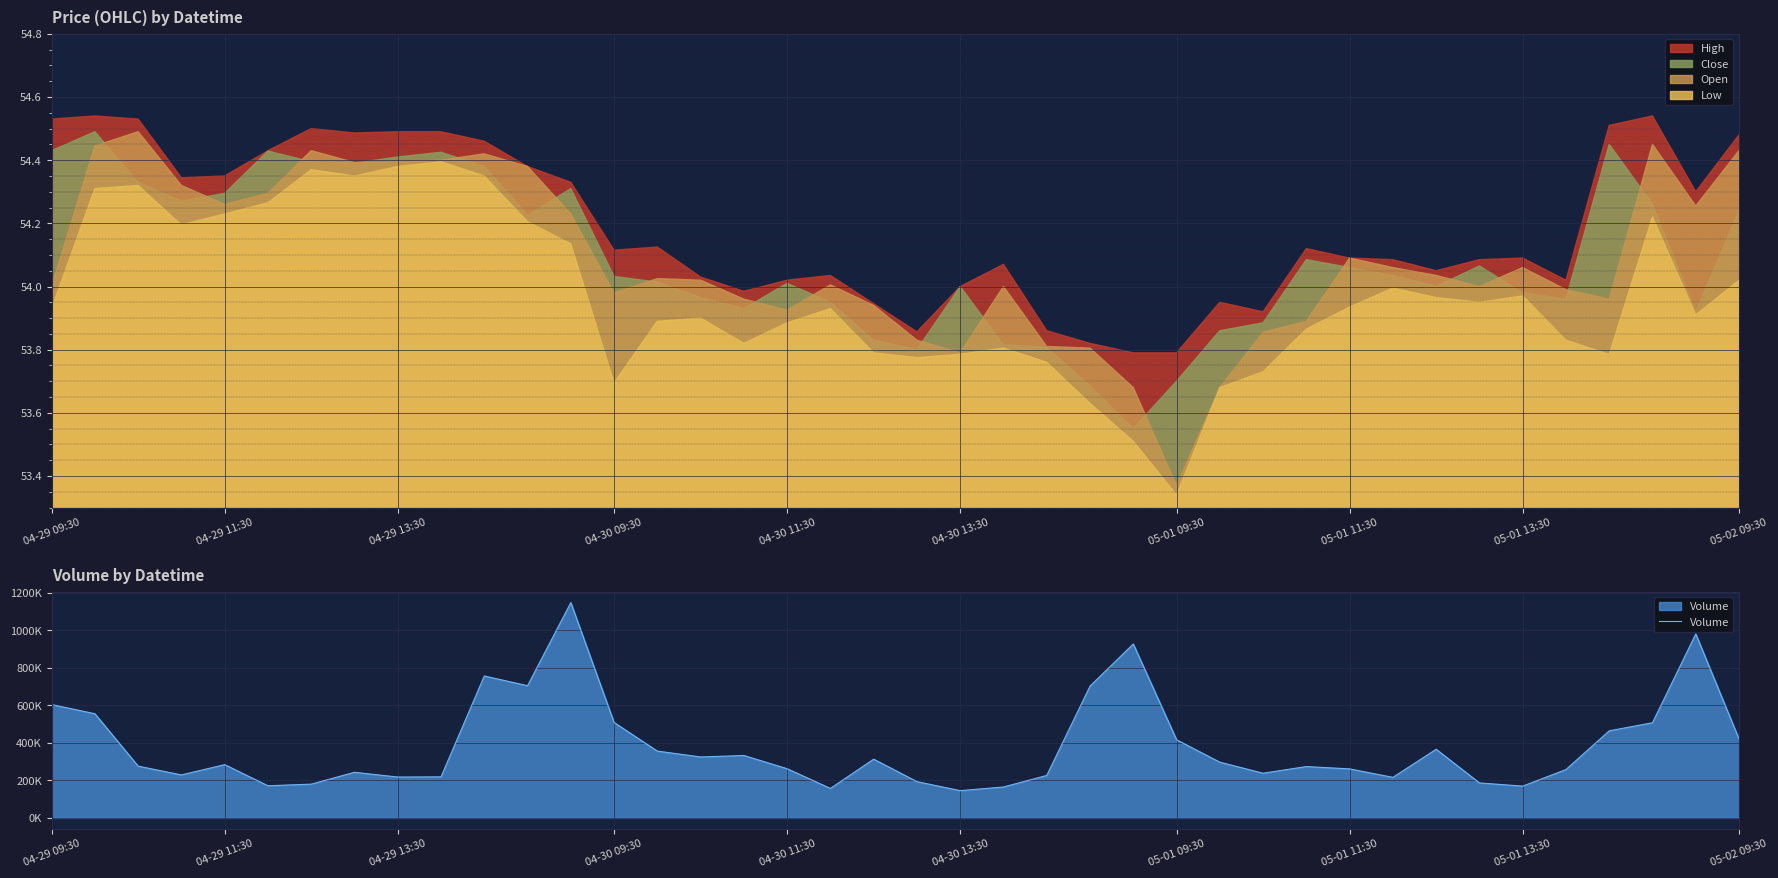

What is the sum of the values at 12 and 16?

1480446